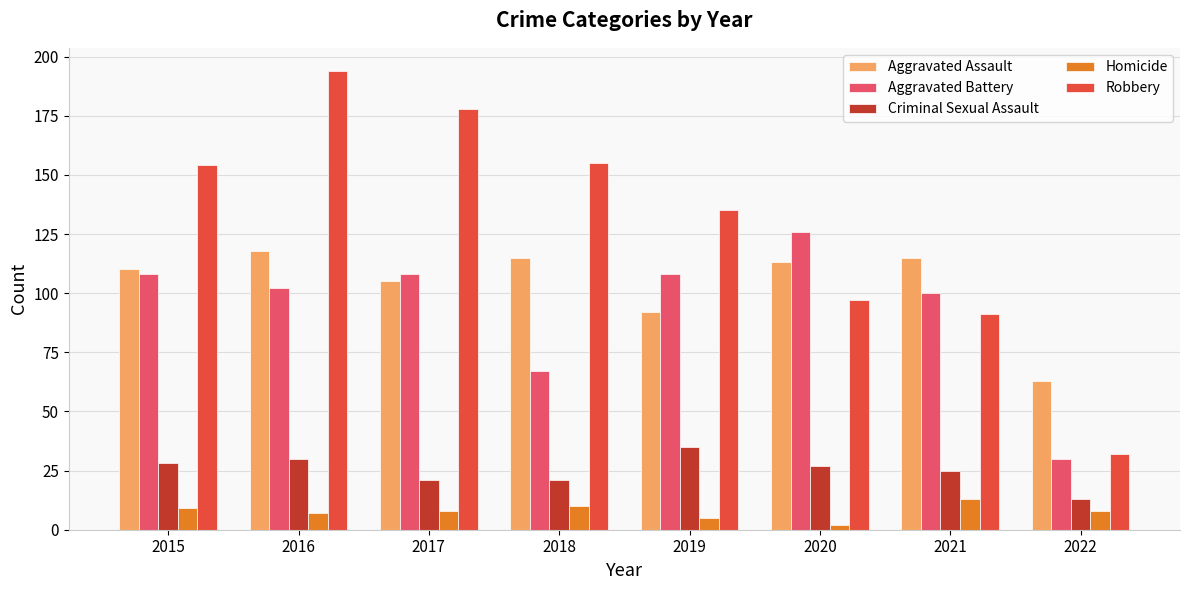

Is it true that Criminal Sexual Assault equals 35 at 2021?

False